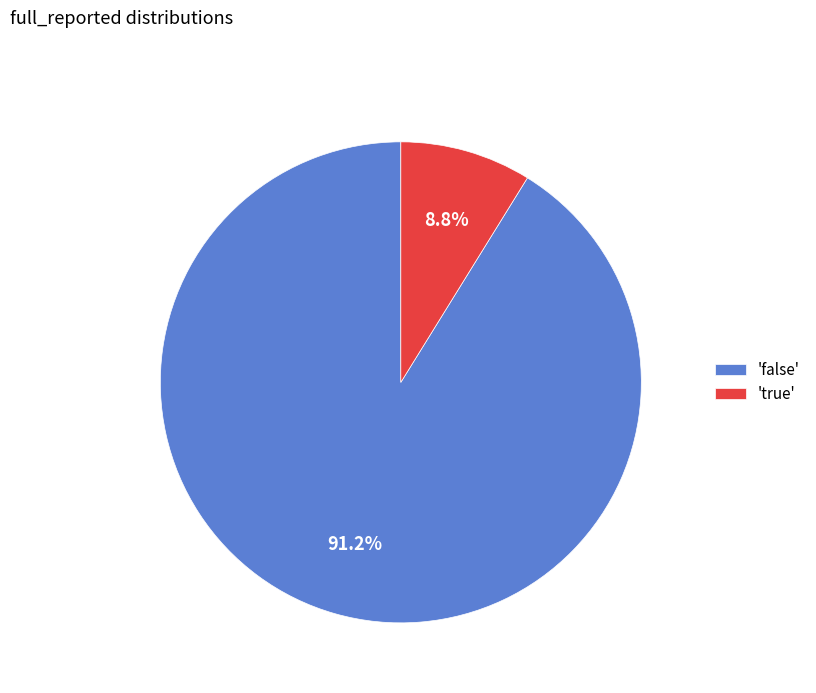

Do 'false' and 'true' together represent more than half of the pie?

Yes